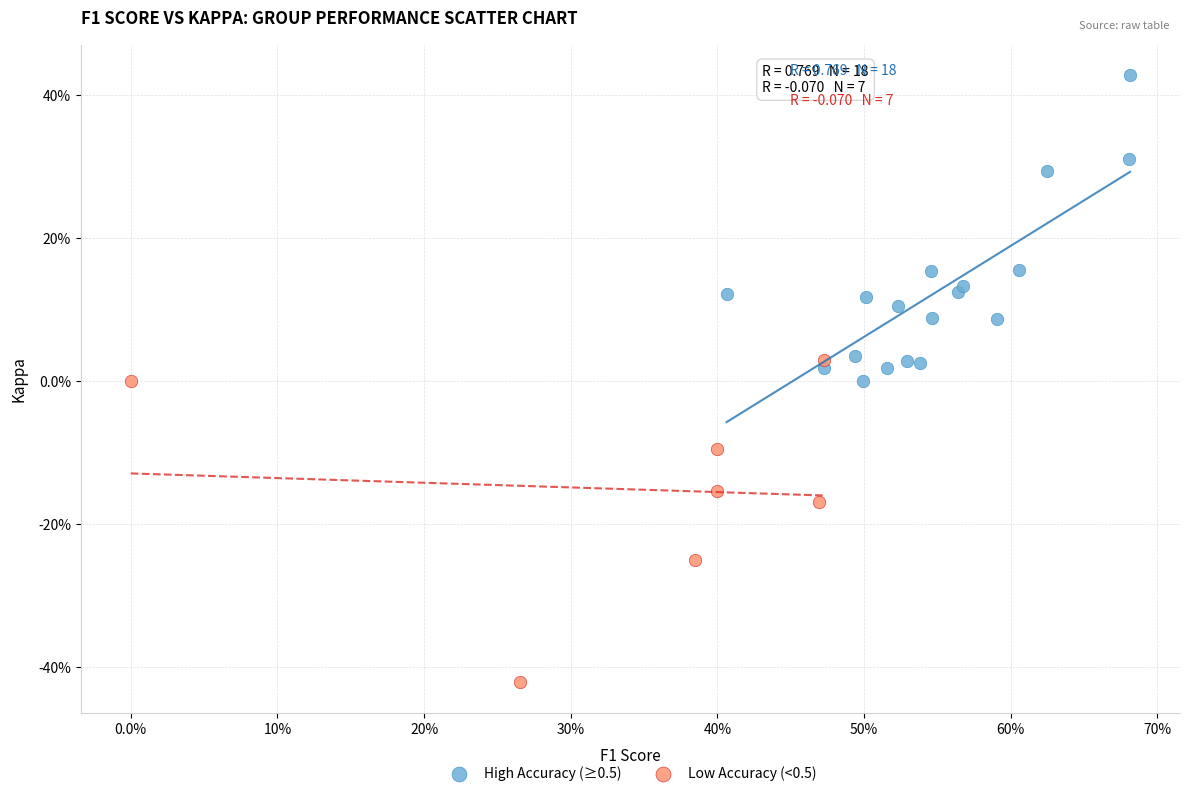

What are all the series names shown in the legend?

High Accuracy (≥0.5), Low Accuracy (<0.5)